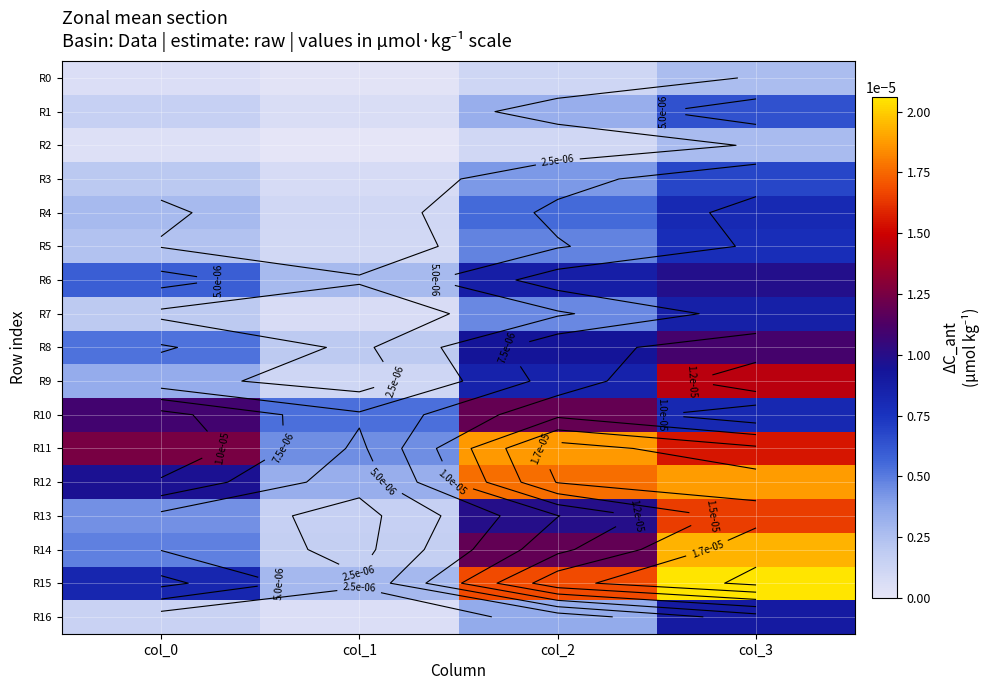

At which category does the chart reach its minimum across all series?

col_1